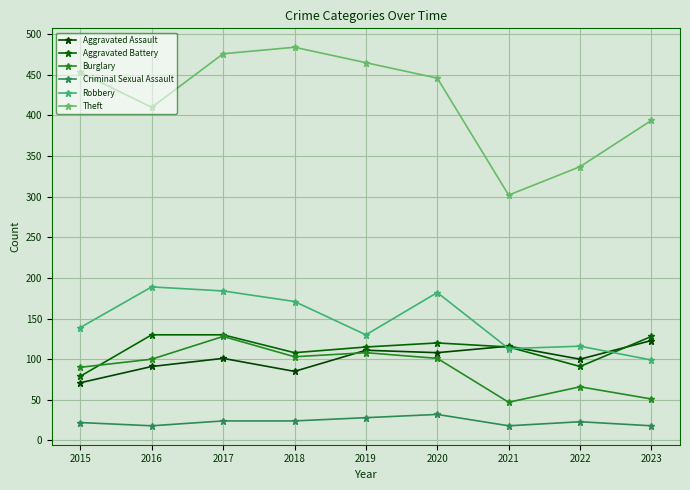

Does the chart have visible grid lines?

Yes